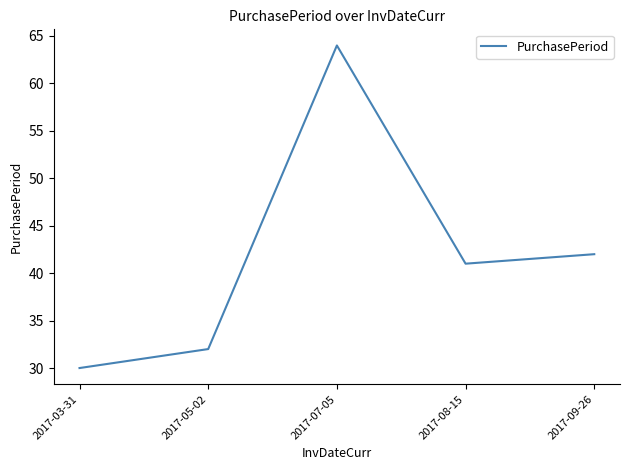

How many interior local peaks (higher than both neighbors) does the data have?

1